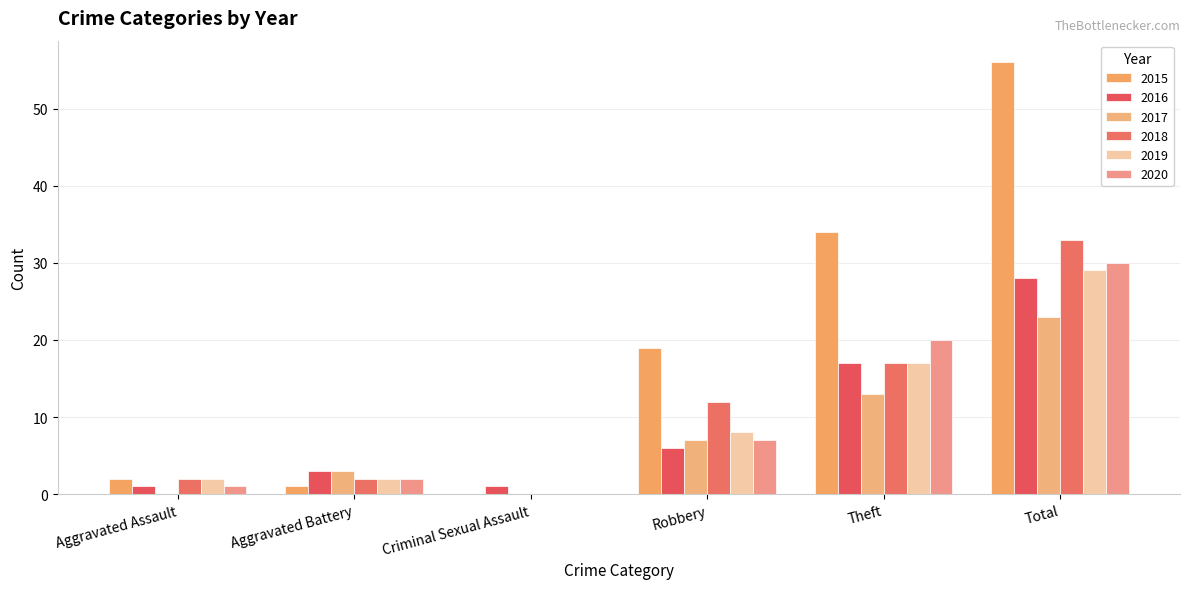

What are all the series names shown in the legend?

2015, 2016, 2017, 2018, 2019, 2020